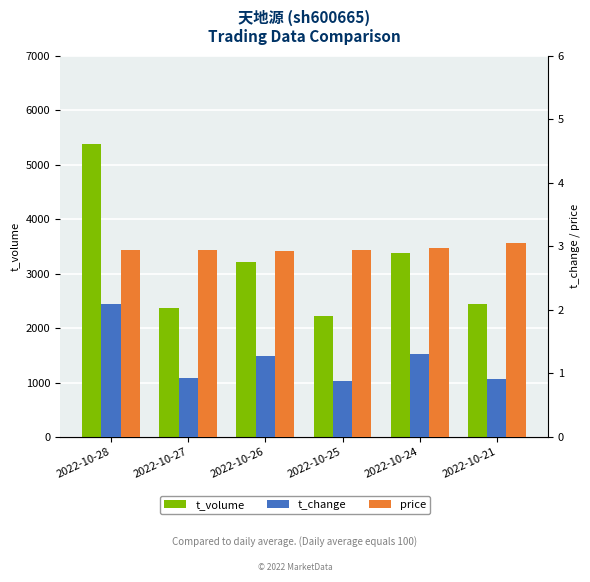

At which category is the sum across all series the highest?

2022-10-28